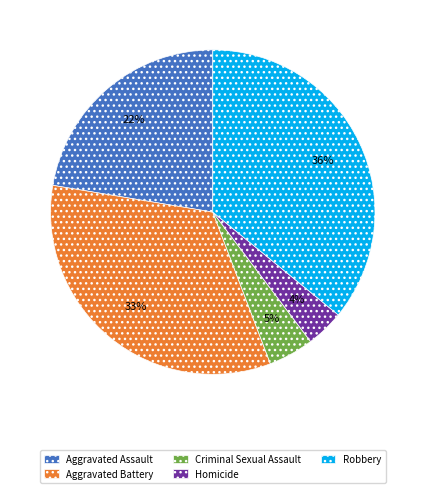

To the nearest percent, what is the average slice percentage?

20%